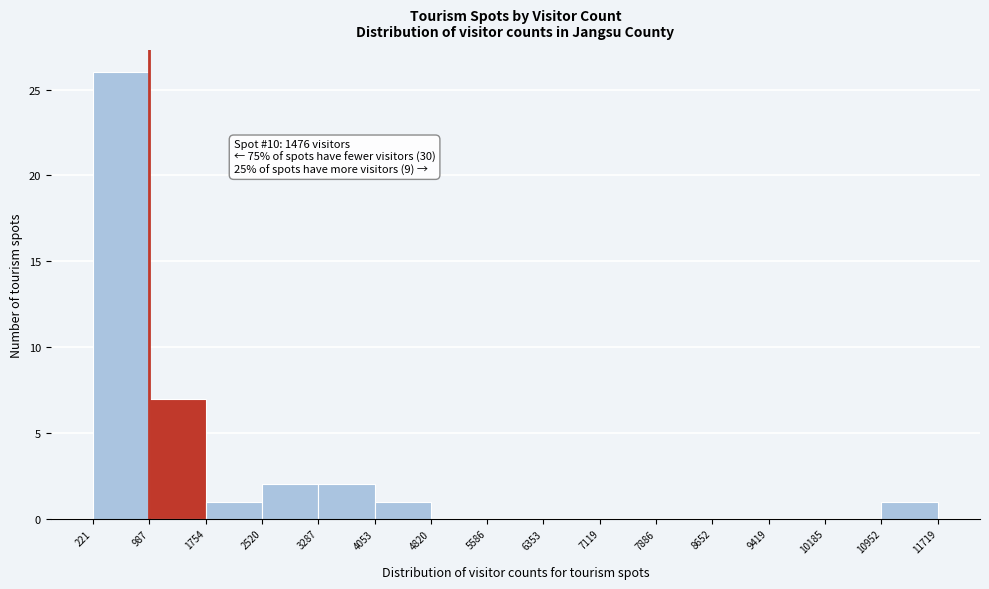

Which range on the x-axis has the tallest bar?

221 to 987